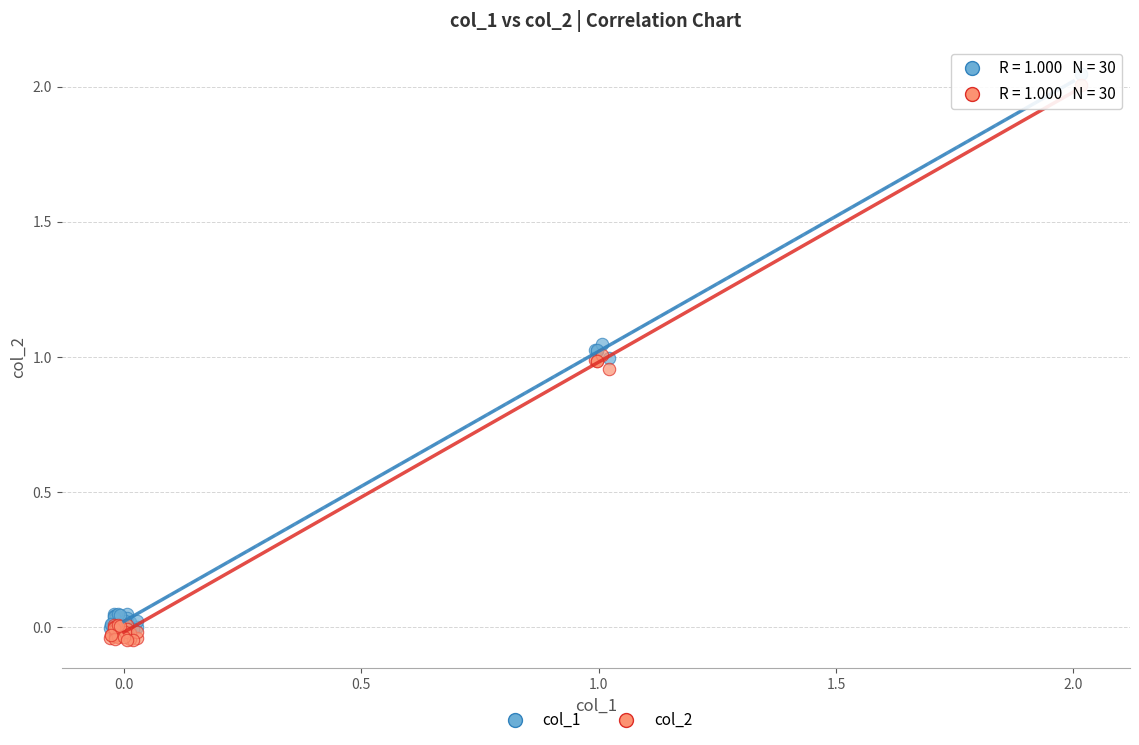

What are all the series names shown in the legend?

col_1, col_2